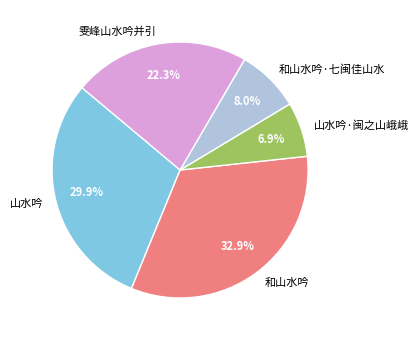

How many slices are in this pie chart?

5